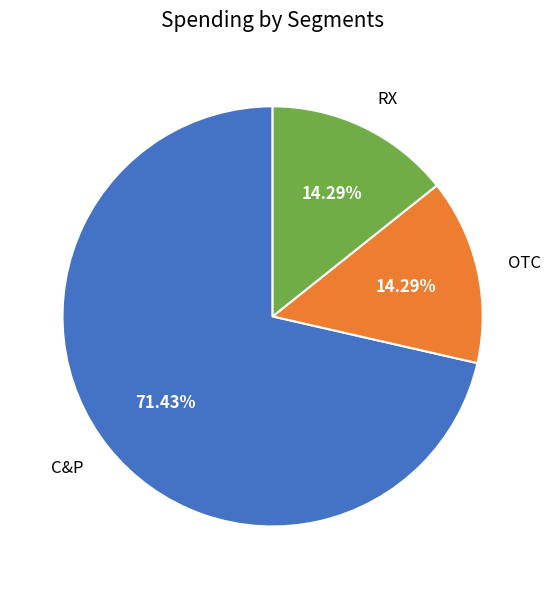

Which slice represents more than half of the pie?

C&P